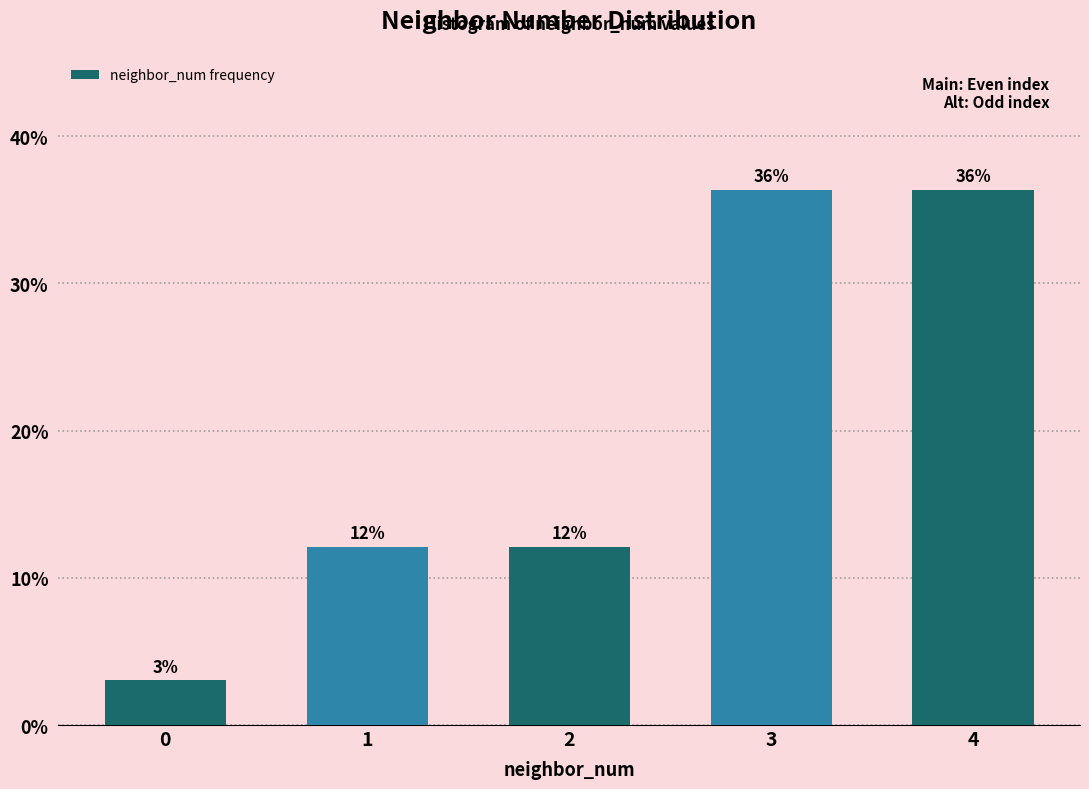

Are the bars horizontal?

No